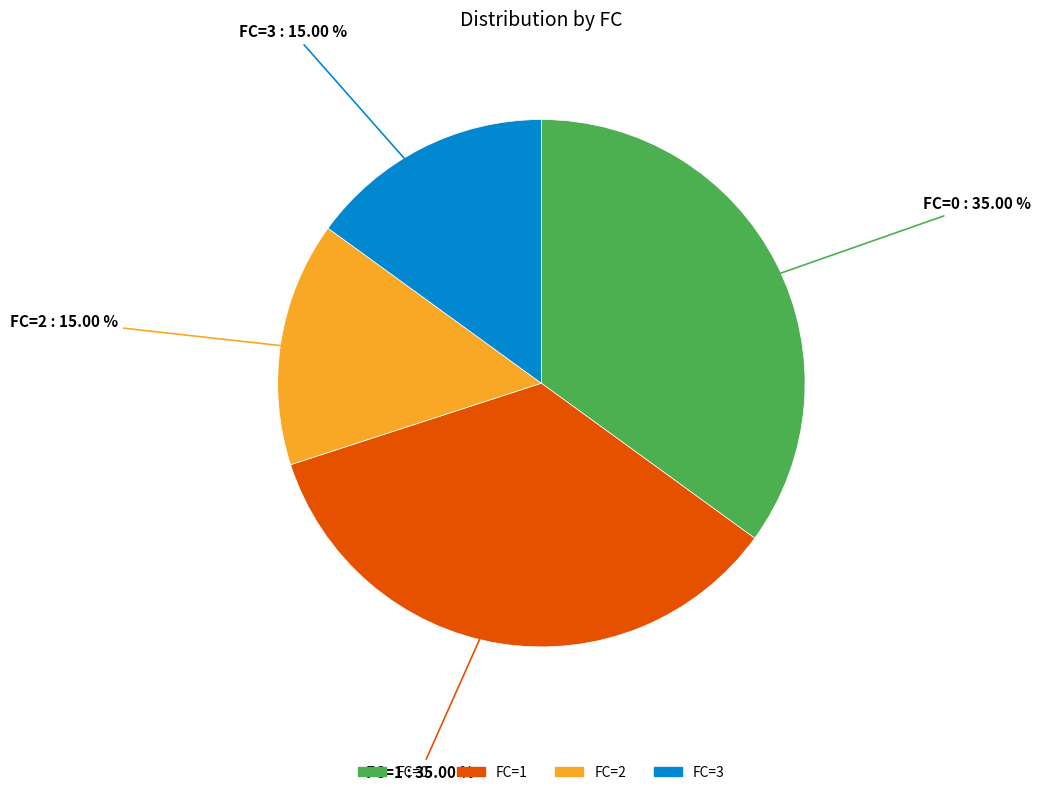

Between FC=0 and FC=2, which is larger?

FC=0